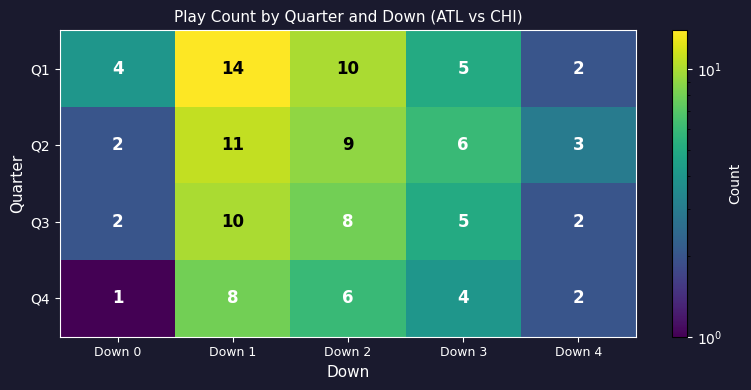

How many series are shown in this chart?

4